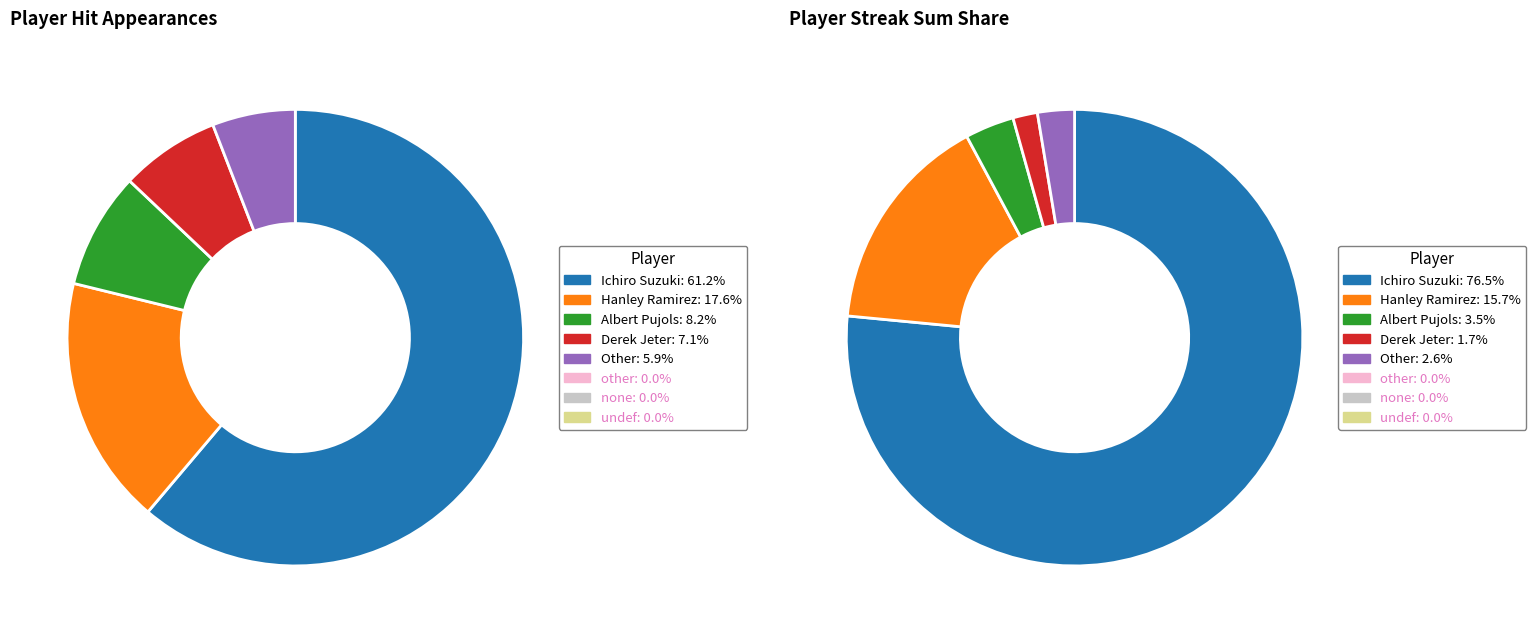

To the nearest percent, what is the difference between the largest and smallest slice percentages?

55%